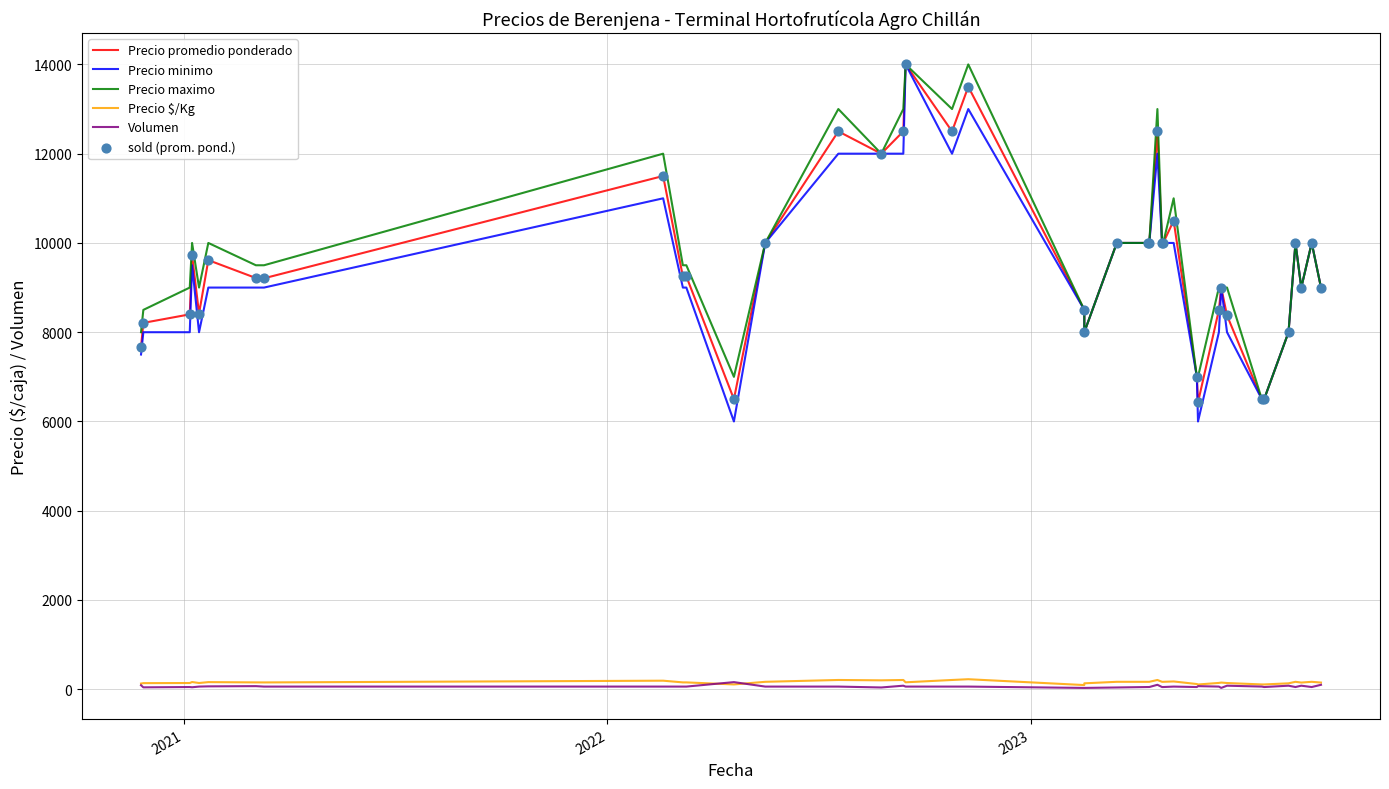

Which series contains the lowest Y value?

Volumen